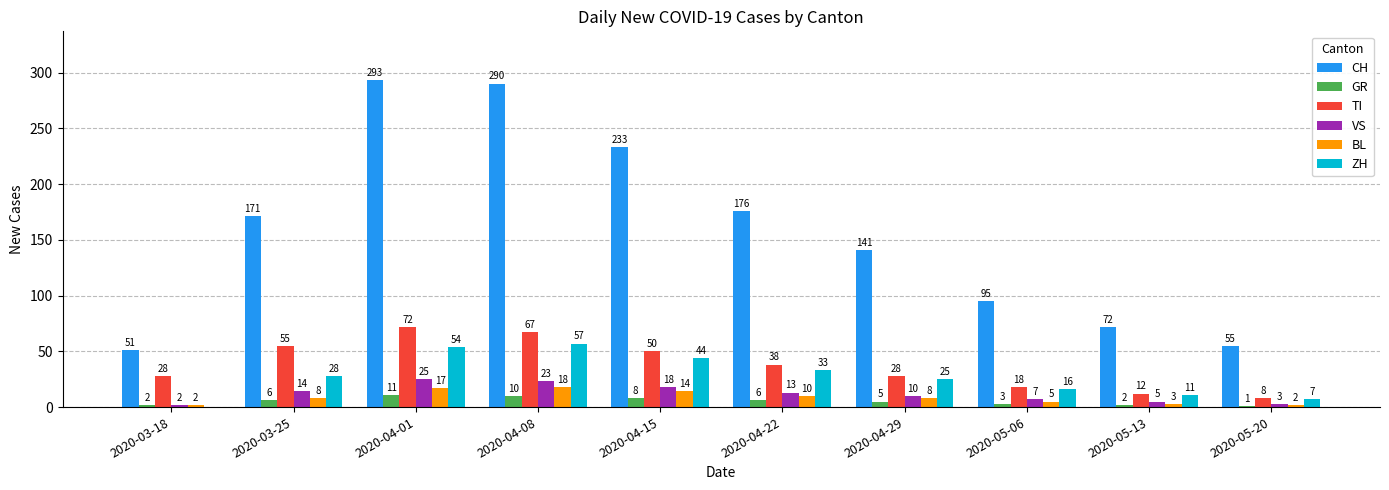

Where is ZH nearest to the value 28?

2020-03-25